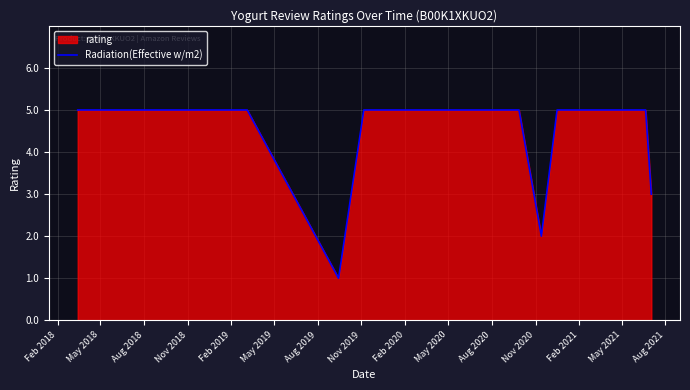

What is the greatest value displayed?

5